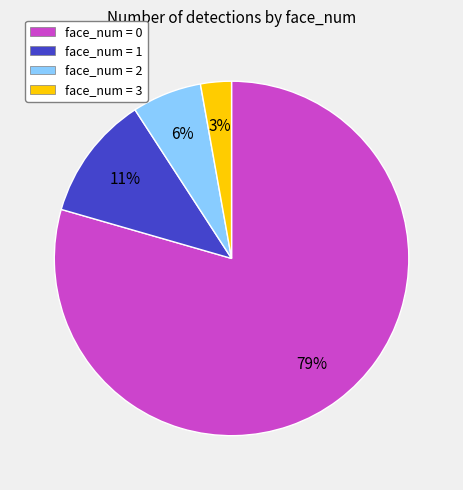

Which slice is the largest?

face_num = 0